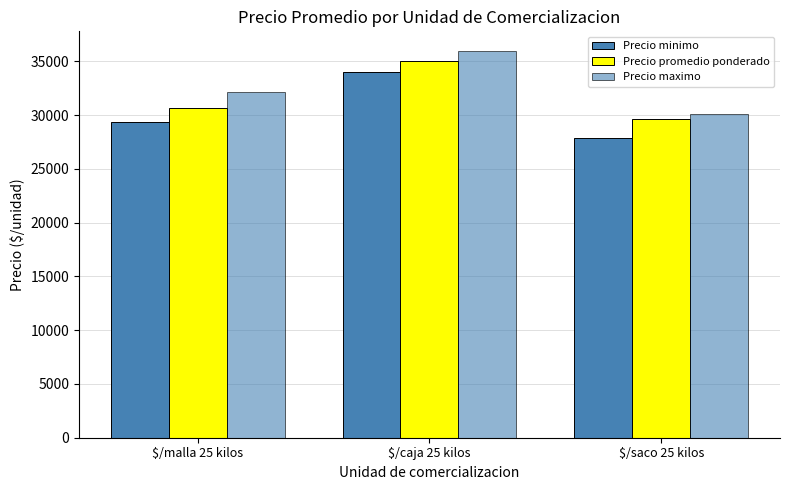

What is the value of the Precio promedio ponderado bar at the 1st from the left?

30700